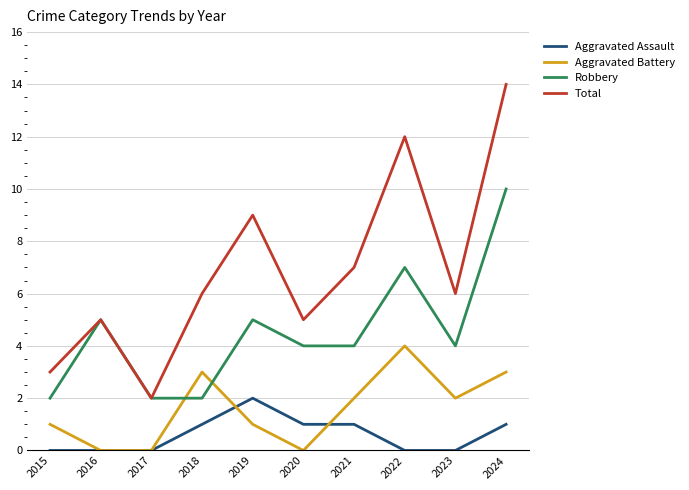

How many lines are shown in the chart?

4